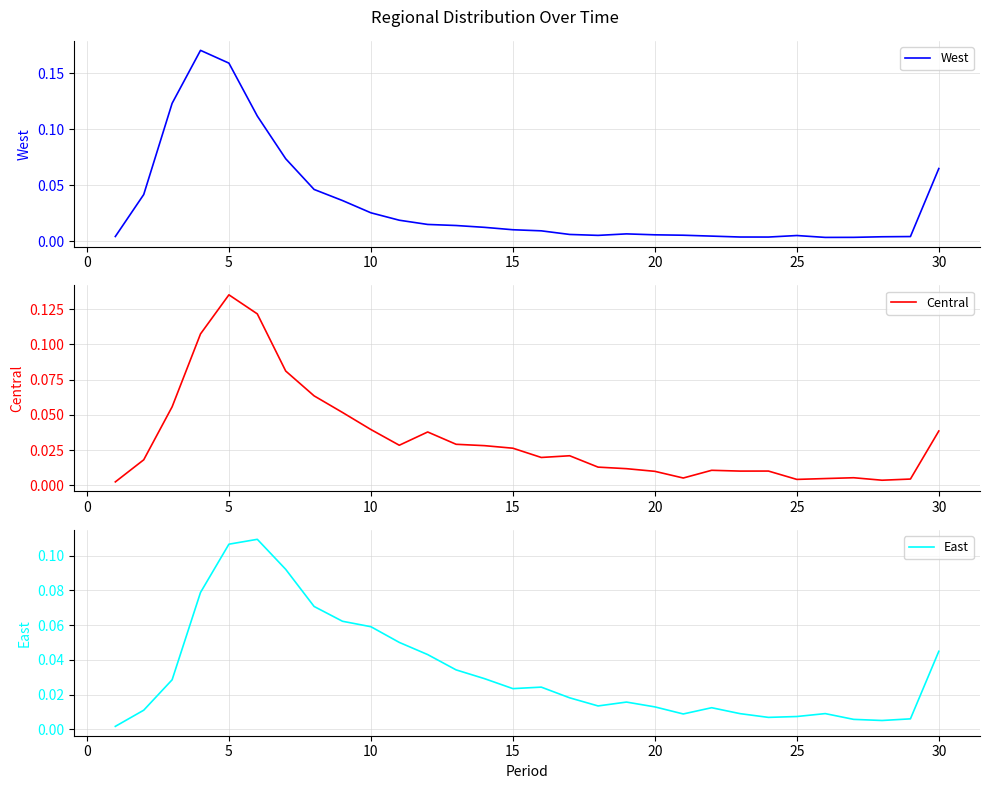

What is the difference between the maximum and minimum values in the West series?

0.2